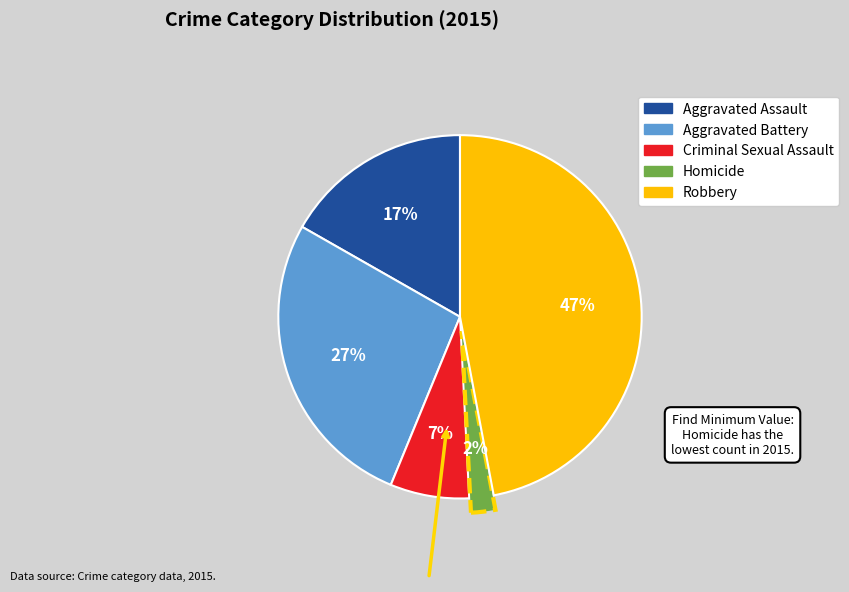

How many slices are in this pie chart?

5